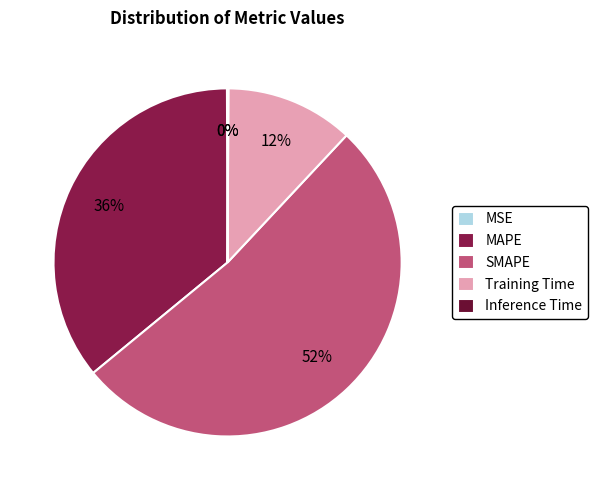

What is the largest slice in the pie chart?

SMAPE